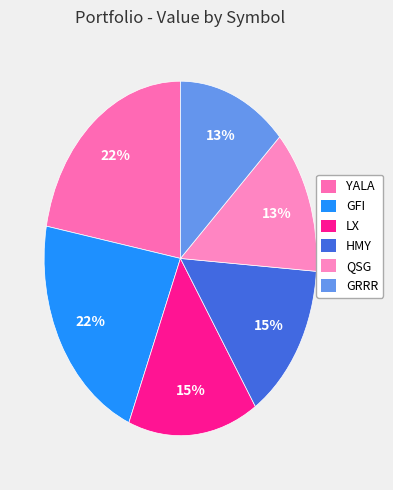

Rank the categories by value from highest to lowest.

YALA, GFI, LX, HMY, QSG, GRRR